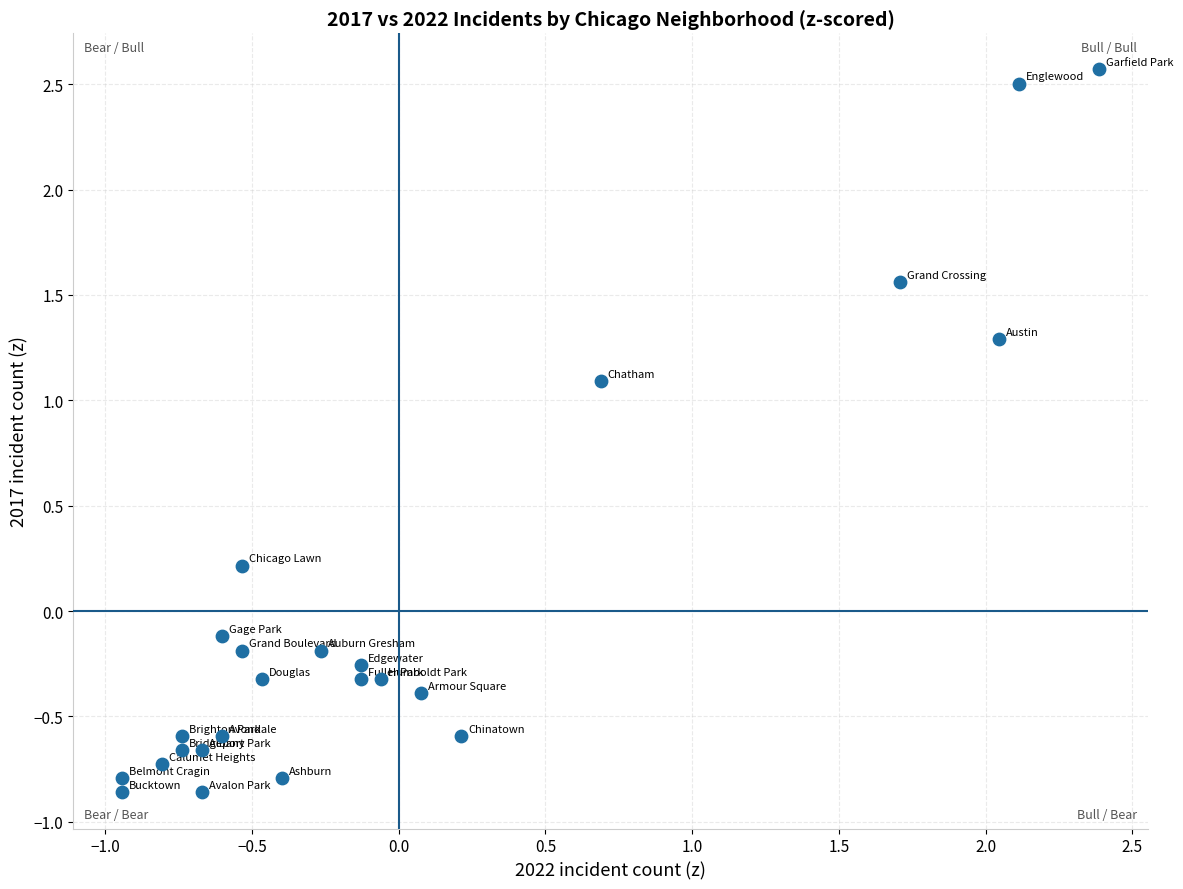

What is the range of Y values (max minus min)?

3.4